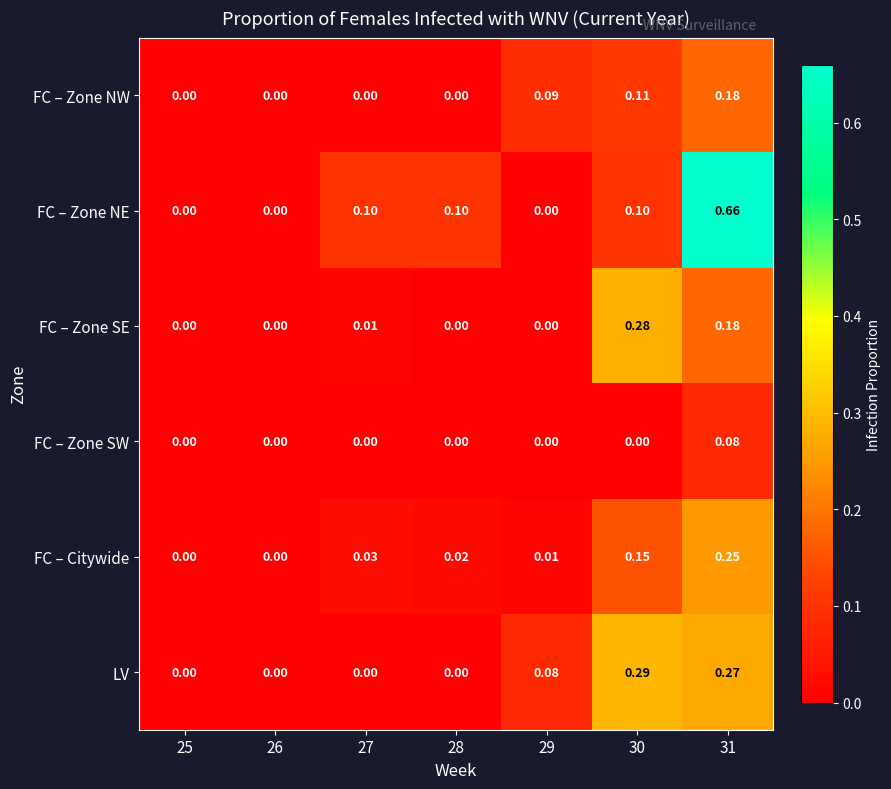

Which series changed the most between 25 and 30?

LV